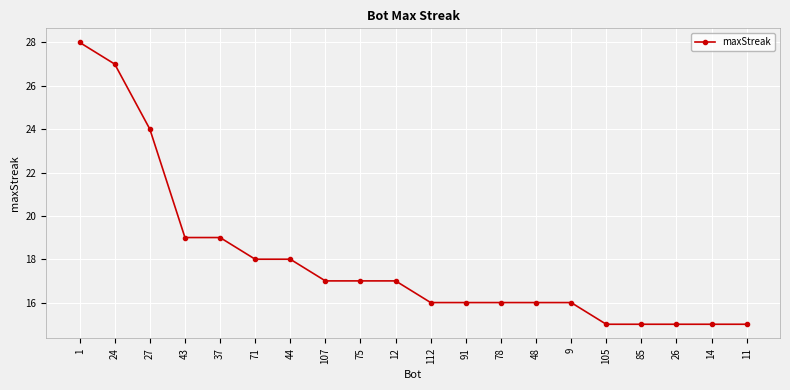

Approximately how many times larger is the value at 105 compared to 71?

0.8